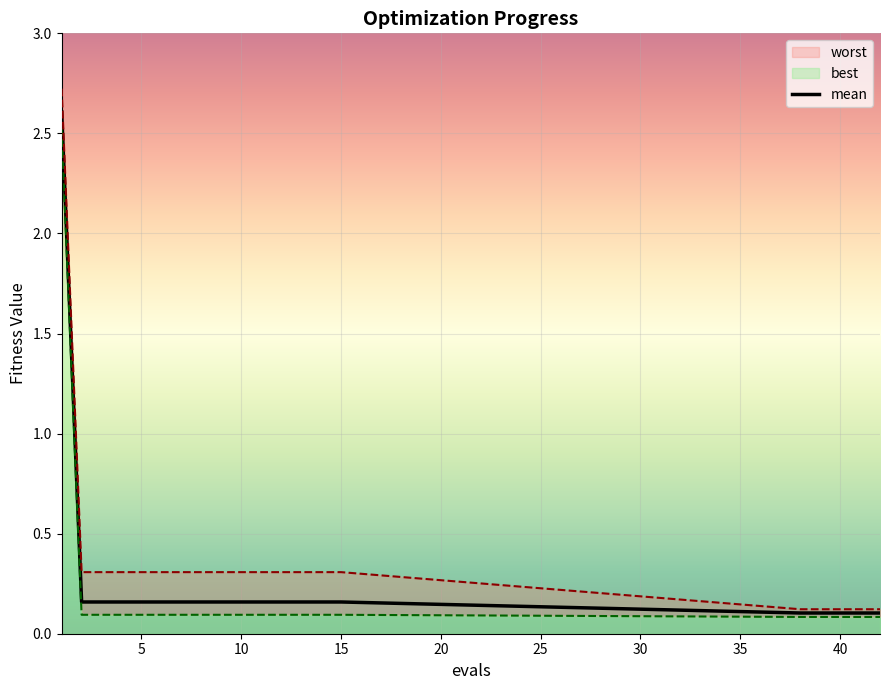

How many categories are shown in the chart?

20